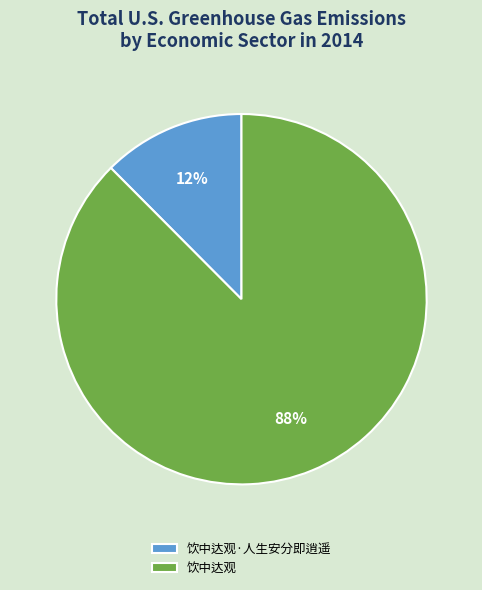

Which slice is the largest?

饮中达观